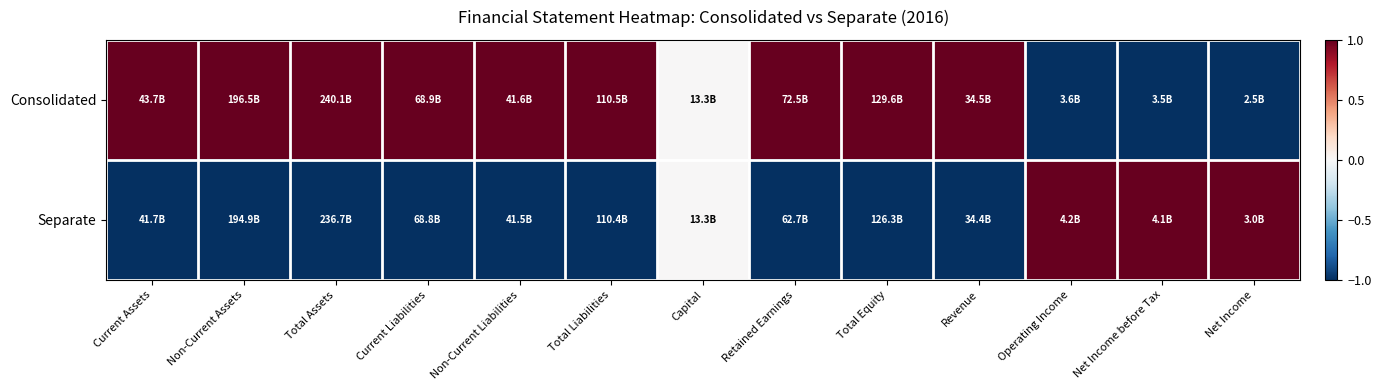

What is the spread (max minus min) of values at Total Equity?

2